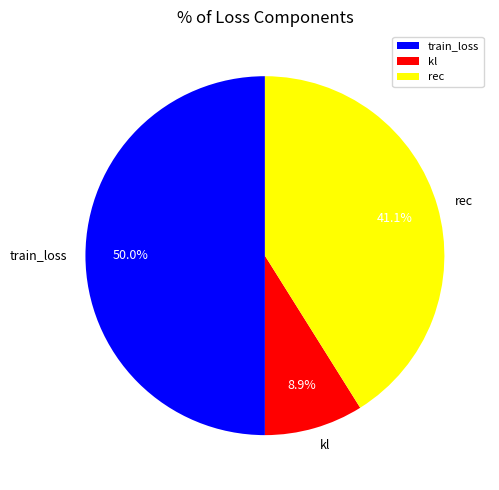

To the nearest percent, what is the difference between the train_loss and kl slice percentages?

41%